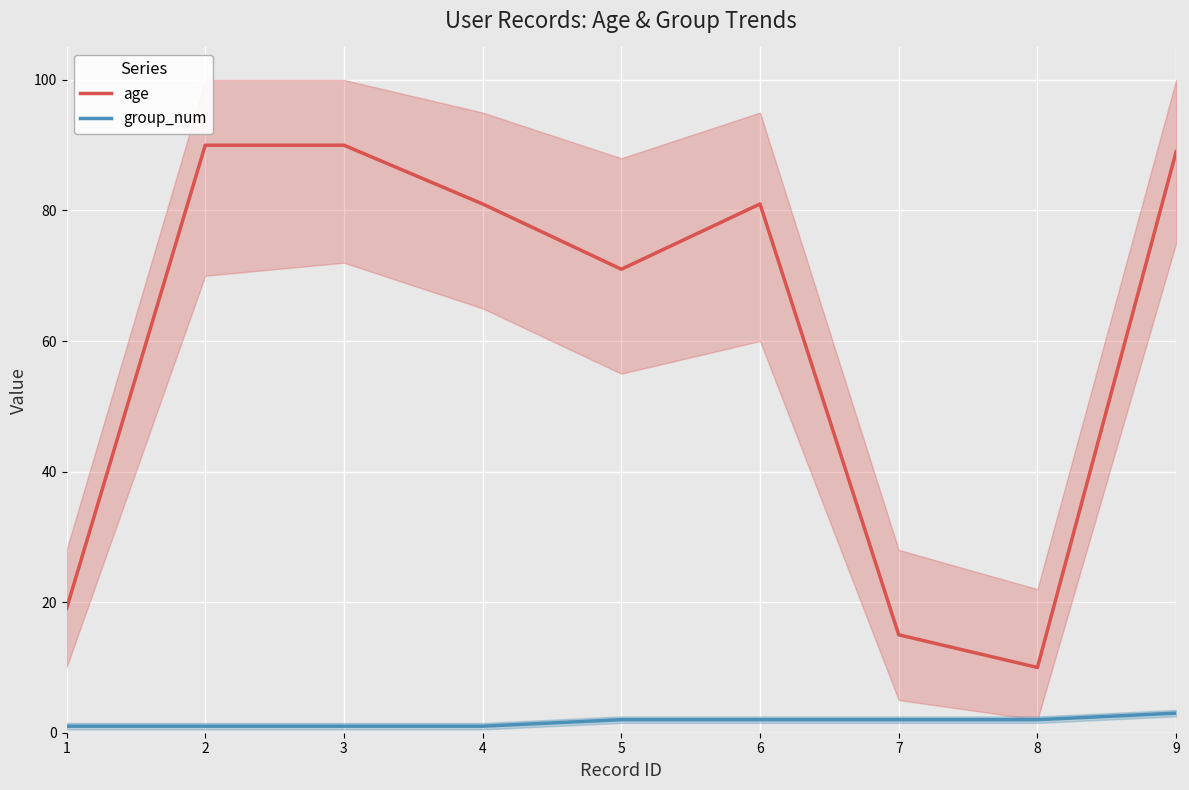

What is the maximum value for age?

90